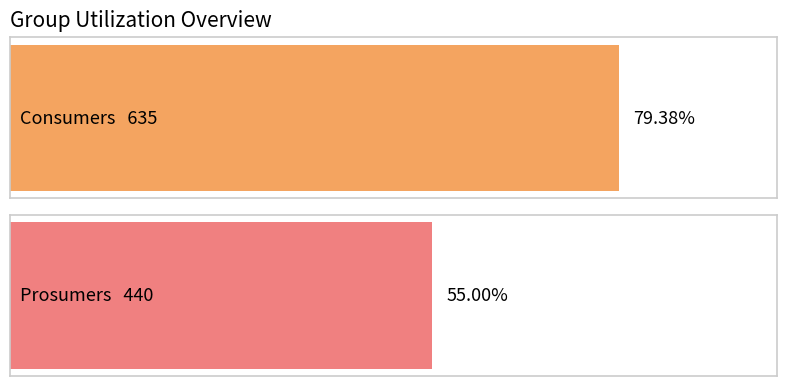

The Prosumers series shows 633 at 13. True or false?

False